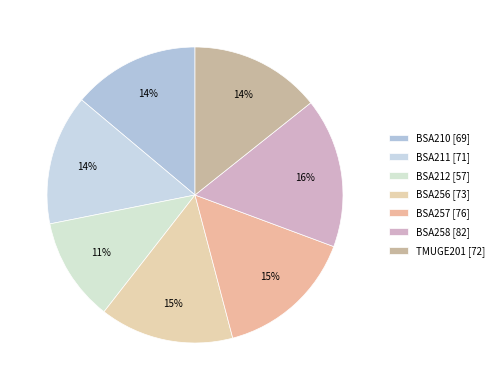

Do BSA211 and BSA258 together represent more than half of the pie?

No